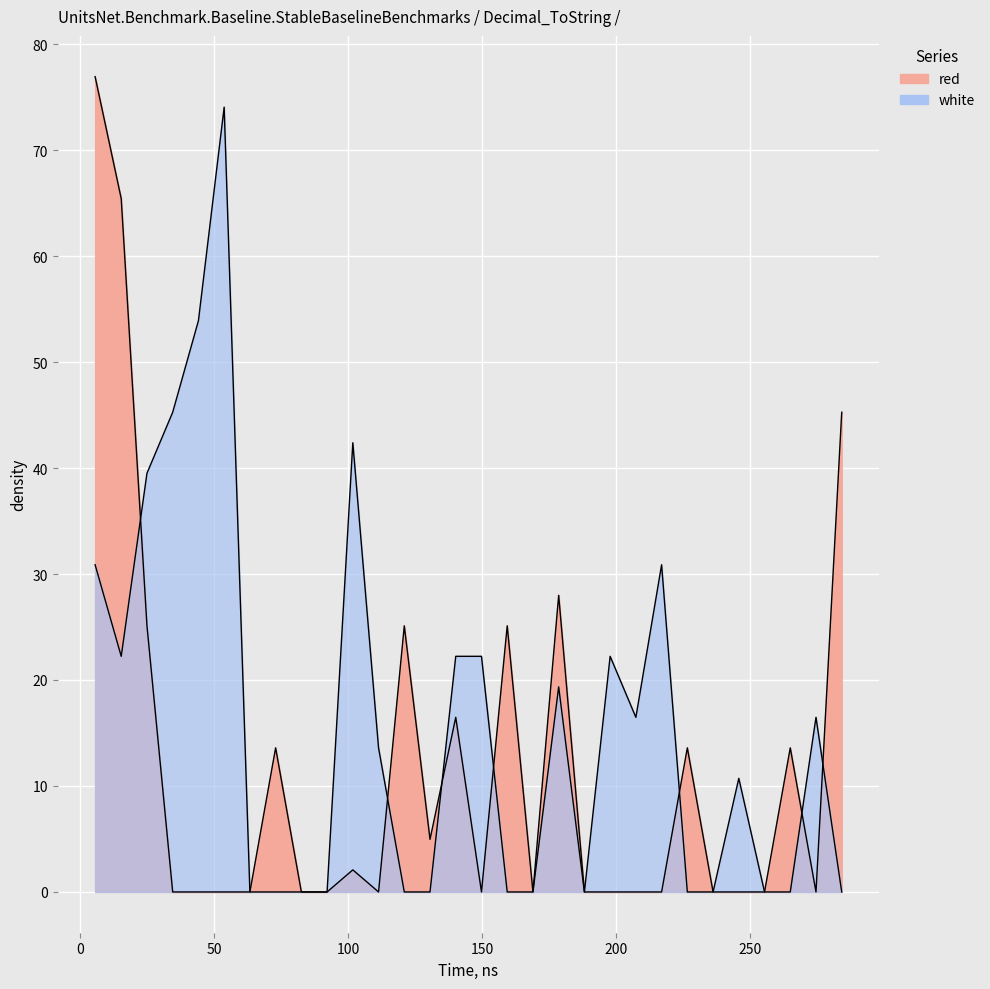

What is the average value of the white series?

16.1